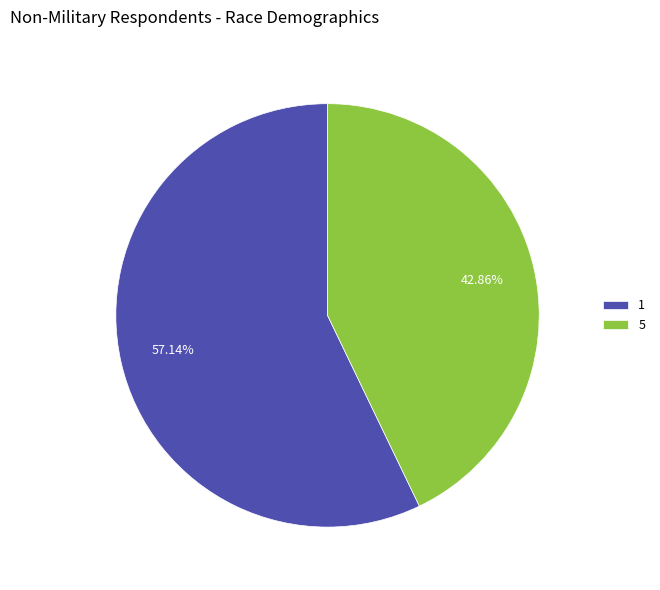

Count the number of slices in the pie.

2